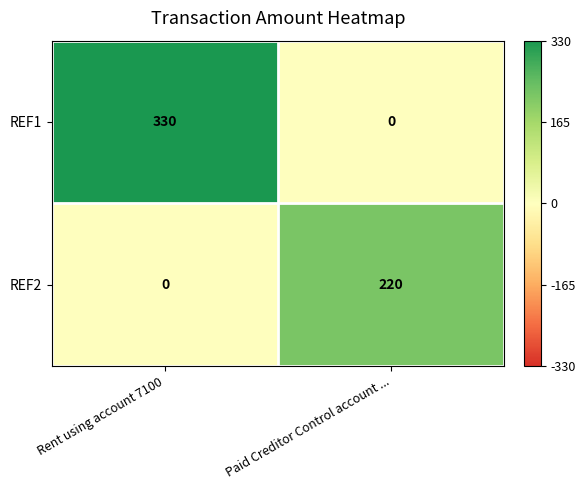

The REF2 series shows 220 at Paid Creditor Control account .... True or false?

True